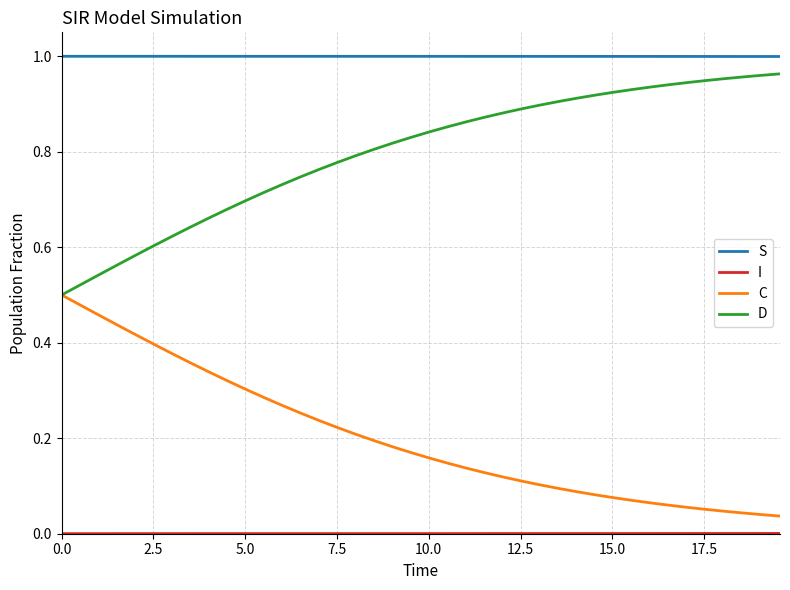

True or false: D and S intersect in this chart.

False